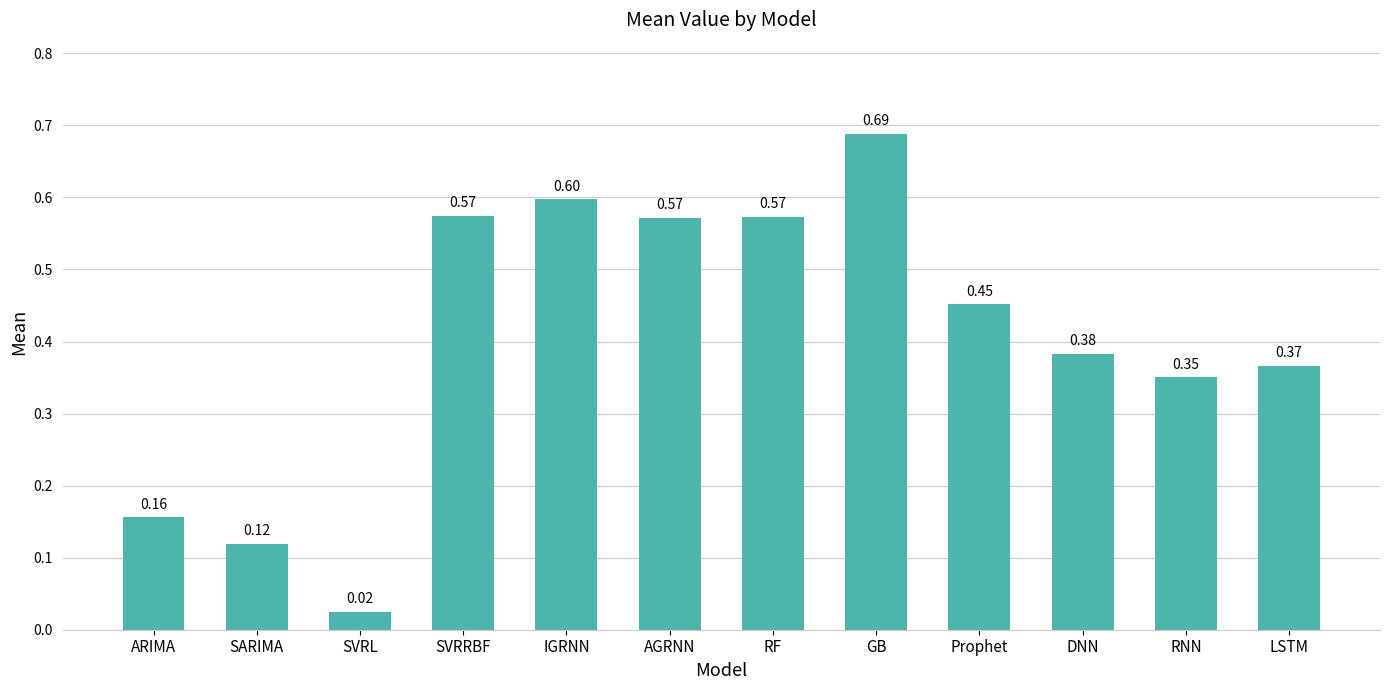

Read the value at RF.

0.6